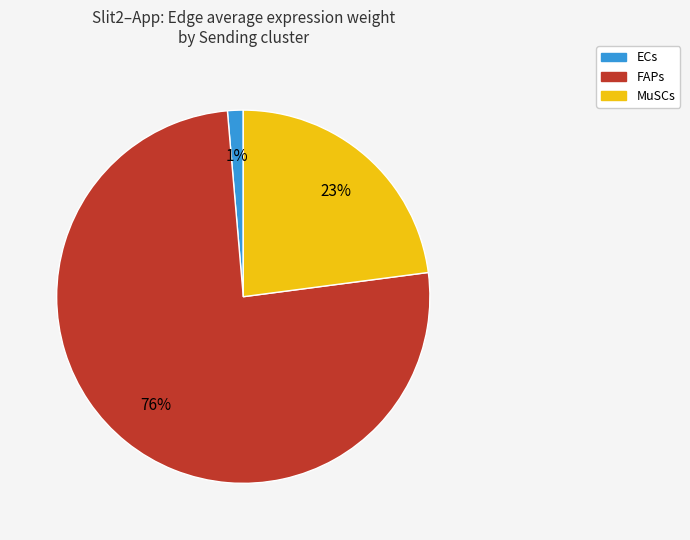

How many segments does this pie chart have?

3